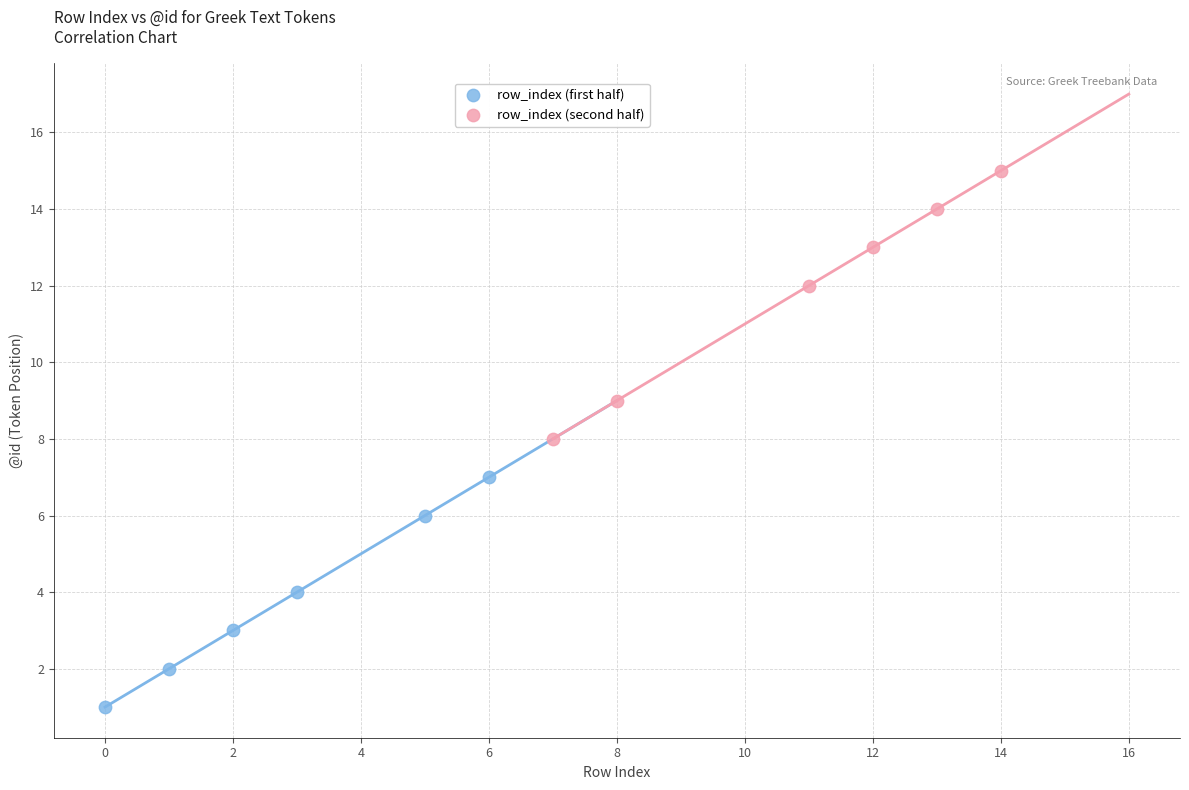

Which series has the largest Y range (max minus min)?

row_index (second half)